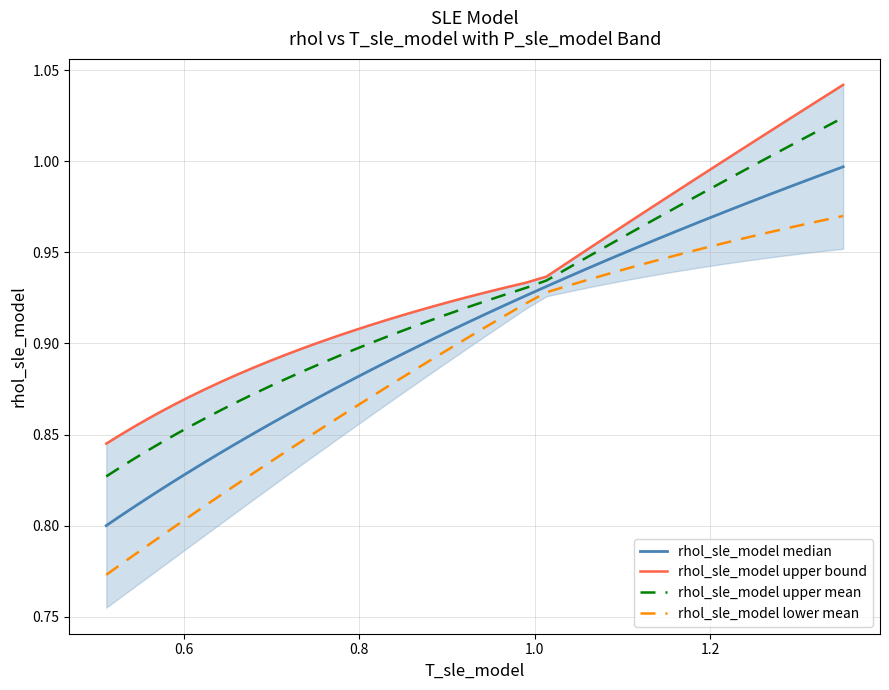

What is the smallest value displayed?

0.8